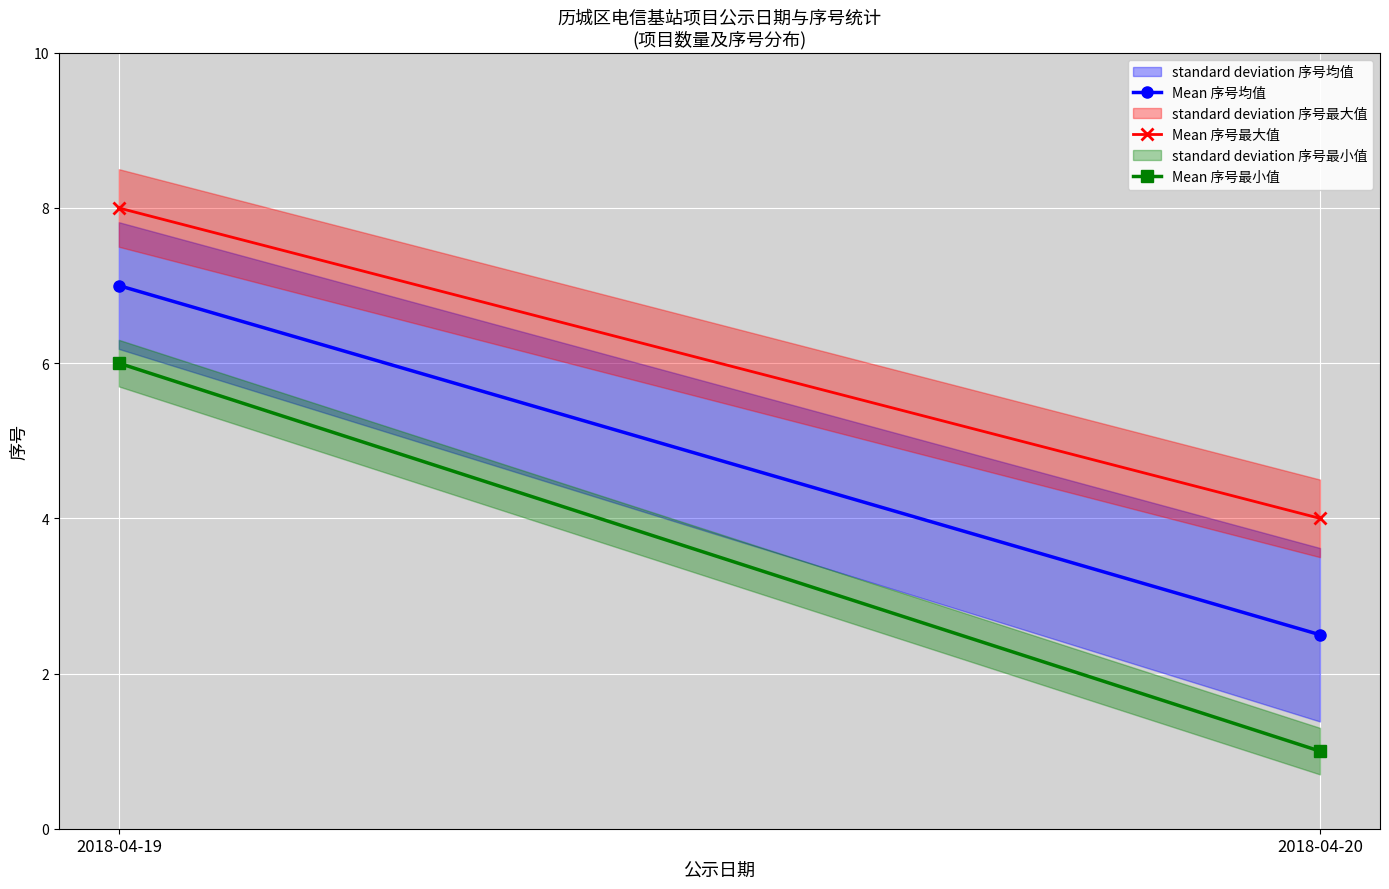

At which category is the sum across all series the highest?

2018-04-19